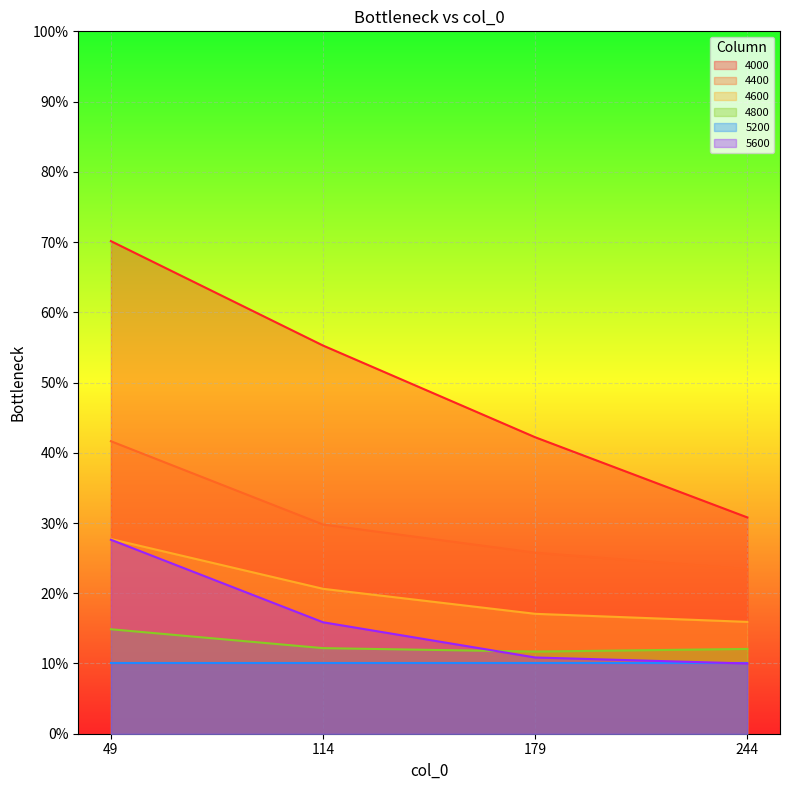

Rank the series at 114 from lowest to highest value.

5200, 4800, 5600, 4600, 4400, 4000